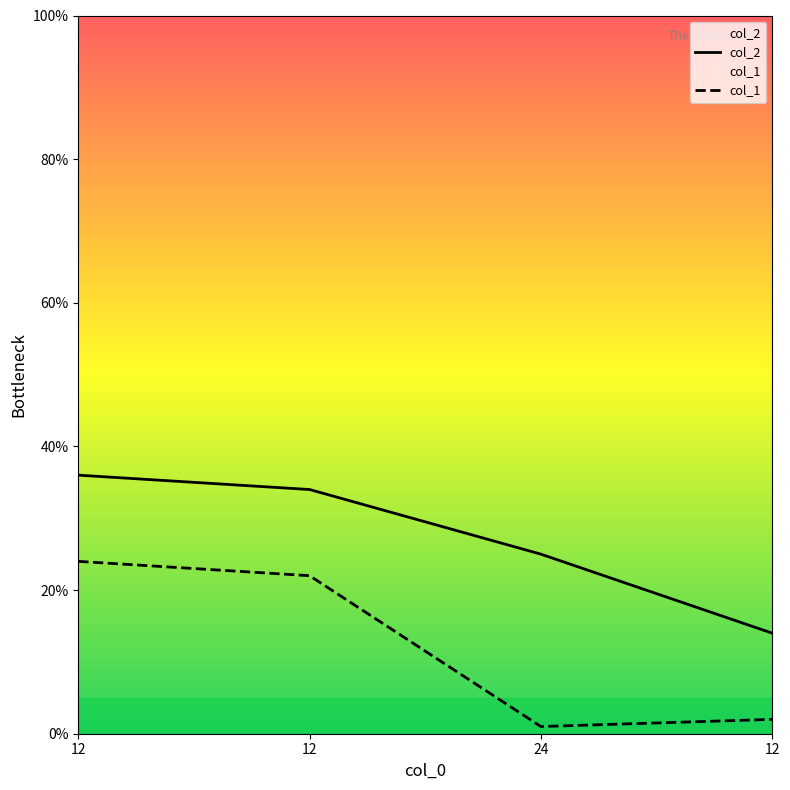

What is the difference between the maximum and second lowest values in the col_2 series?

11